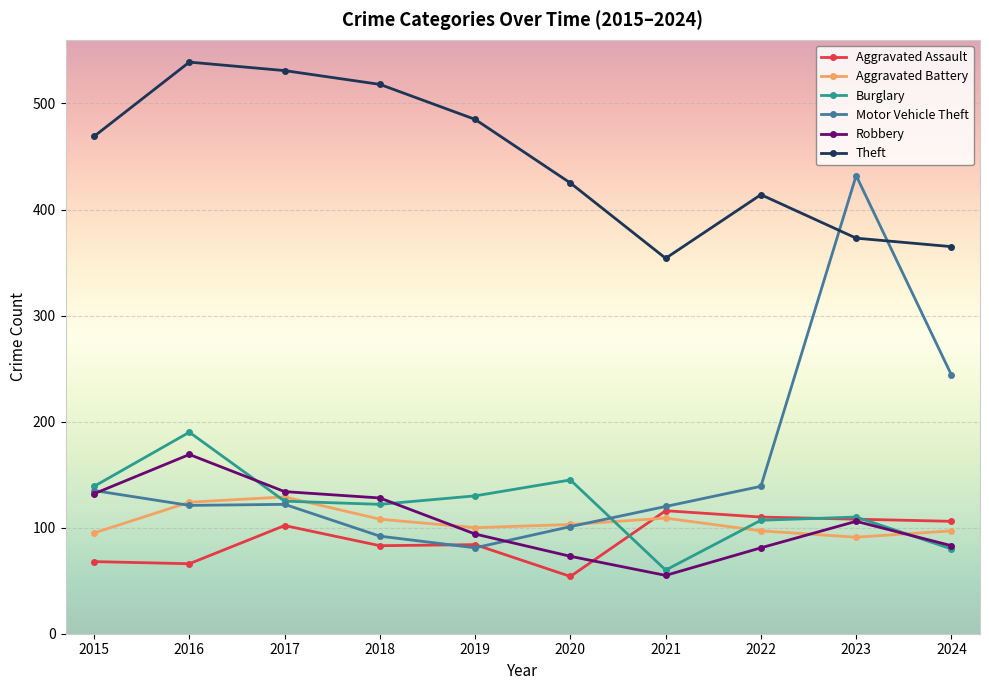

Which series has the widest spread of values?

Motor Vehicle Theft